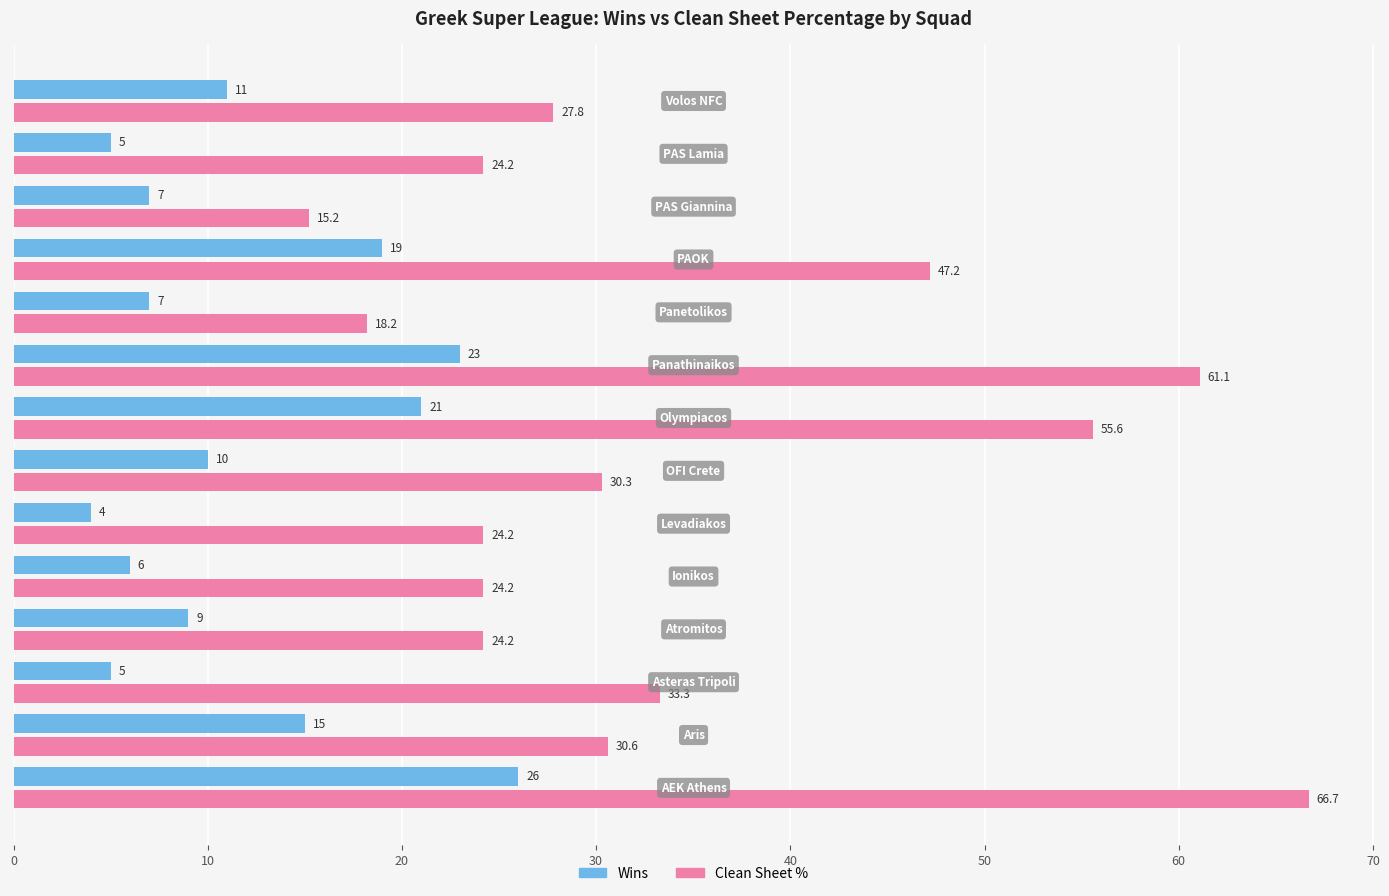

What is the smallest value displayed?

4.0